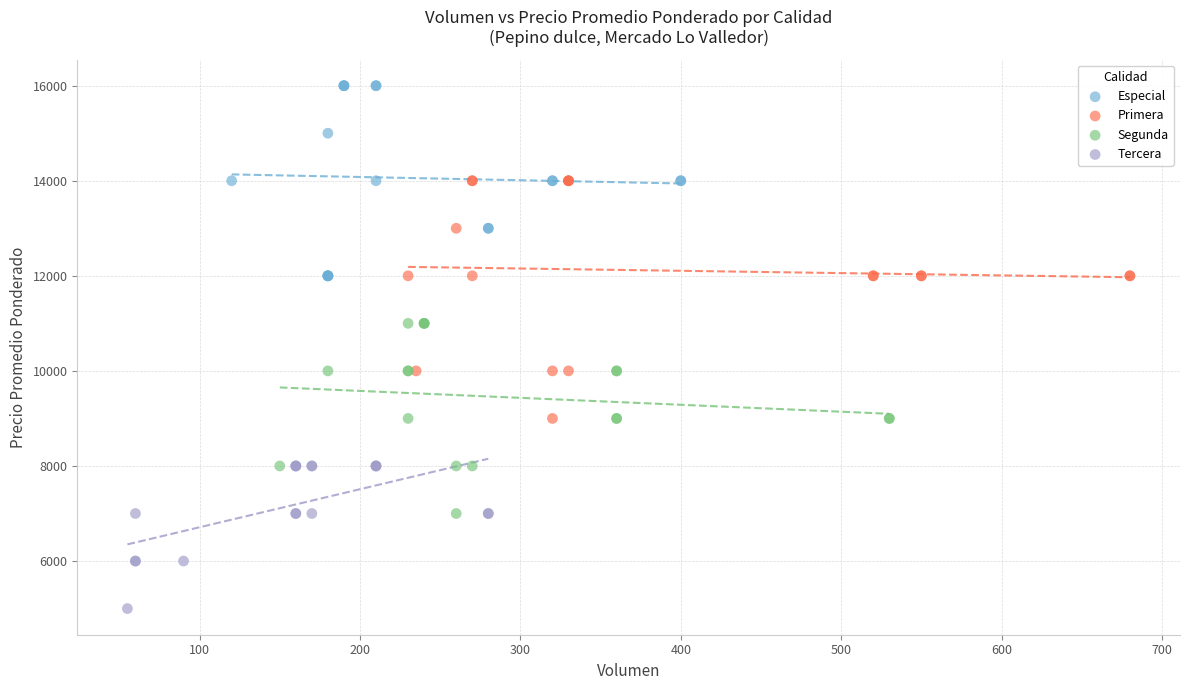

Which series contains the highest Y value?

Especial